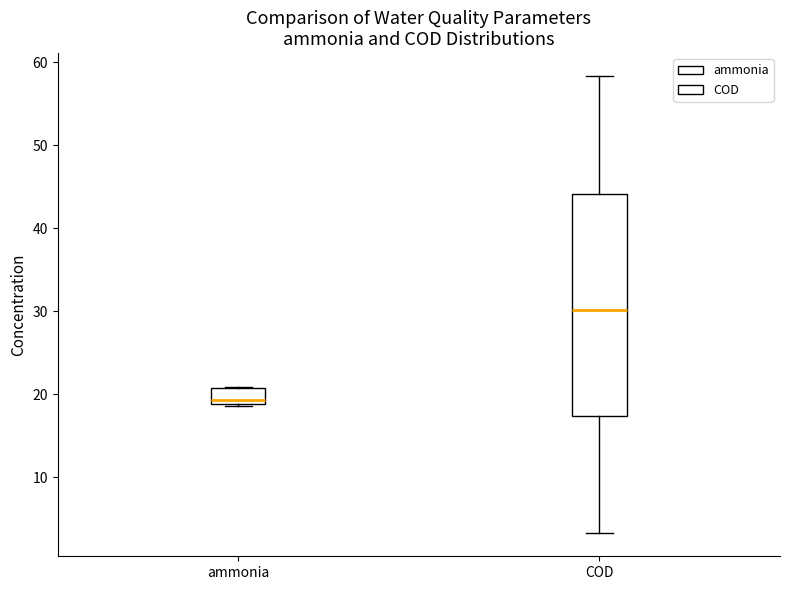

Comparing the boxes themselves (not the whiskers), which one is the tallest?

COD